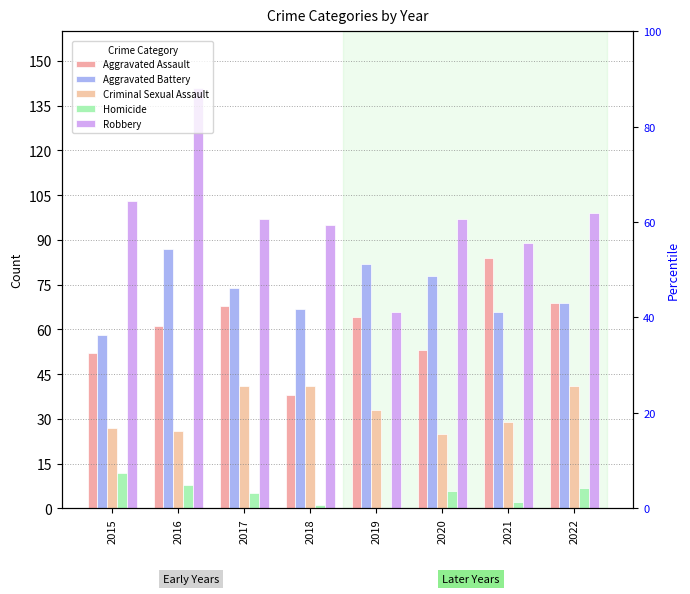

True or false: Aggravated Assault has a value of 21 at 2016.

False